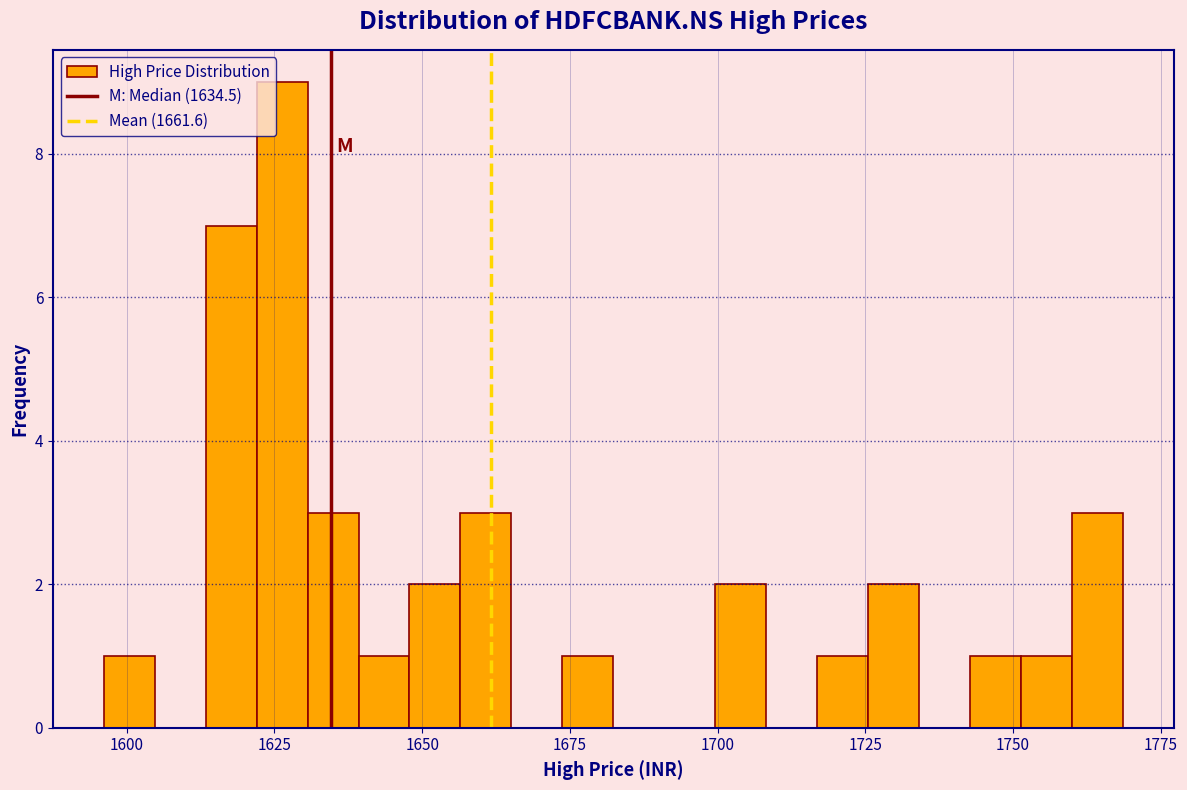

Read against the x-axis, roughly where is the centre of the tallest bar?

1625